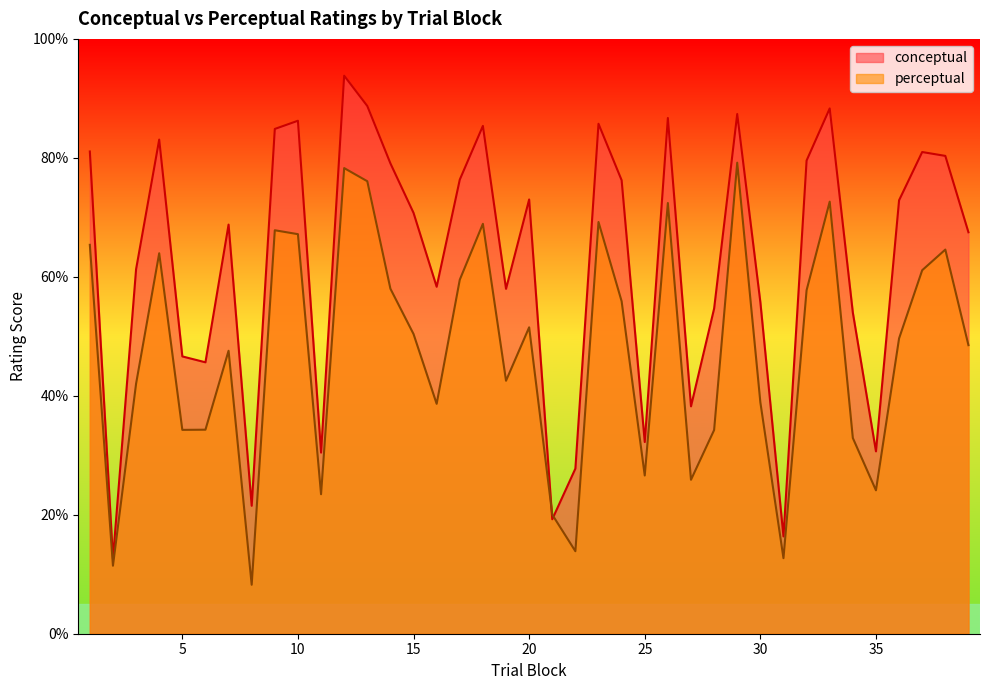

At which category is the sum across all series the highest?

12